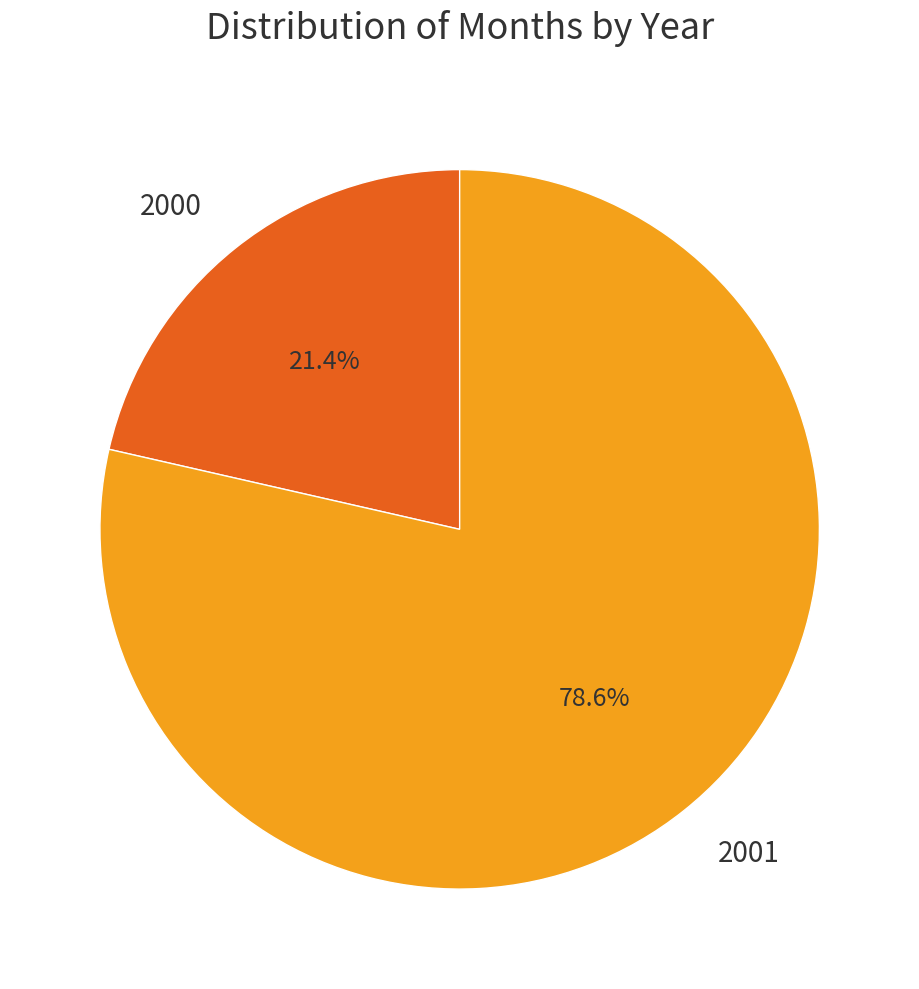

Which category has the biggest portion of the pie?

2001